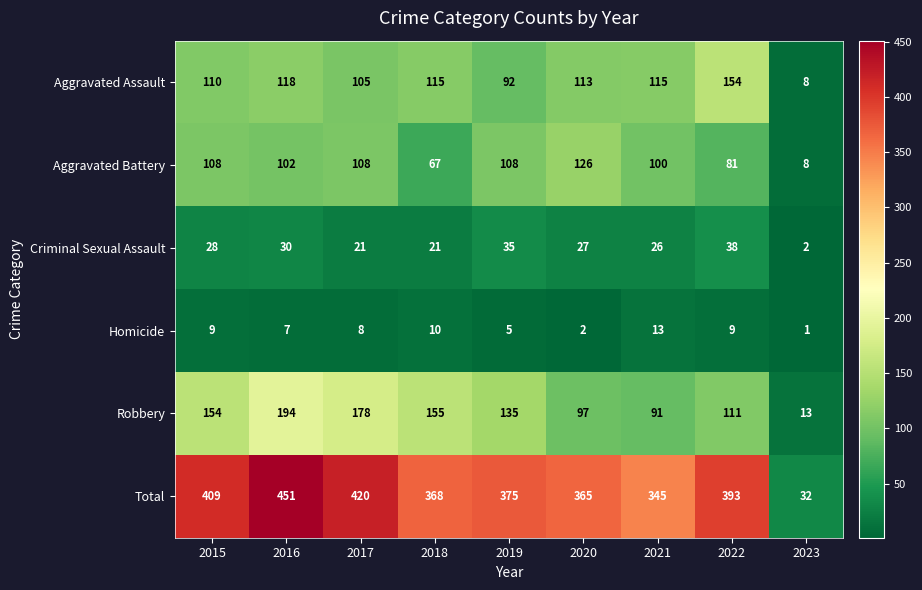

Between 2016 and 2018, which series saw the biggest shift?

Total